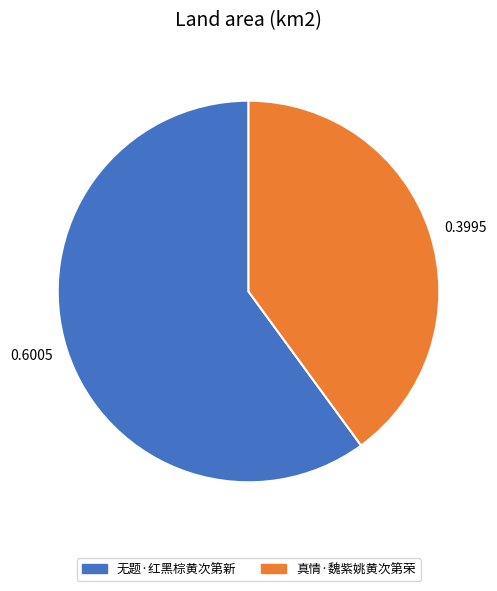

Does 无题·红黑棕黄次第新 represent more than half of the total?

Yes